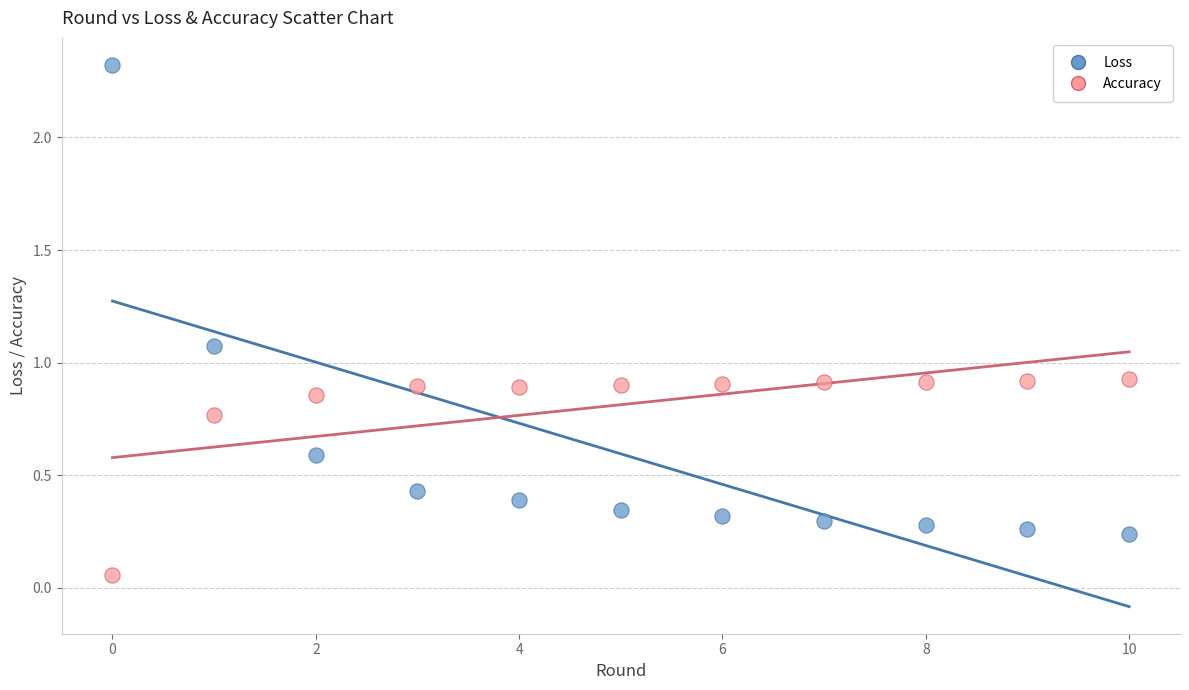

Across all data points, what is the range of Y values (max minus min)?

2.3